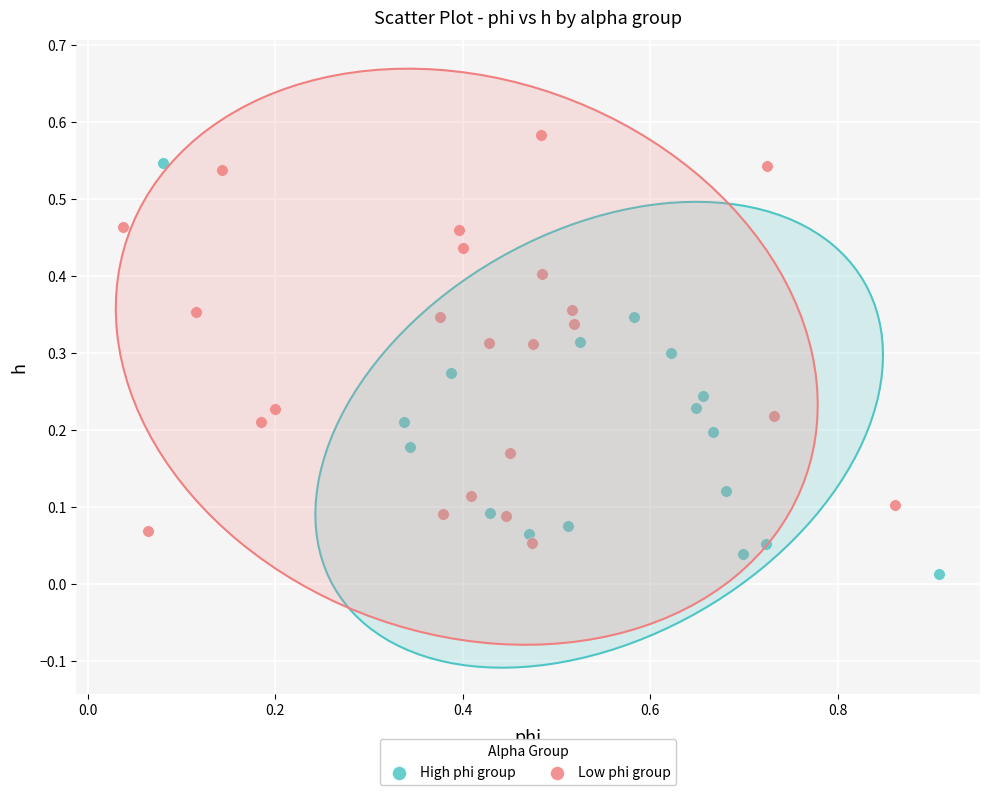

What are all the series names shown in the legend?

High phi group, Low phi group